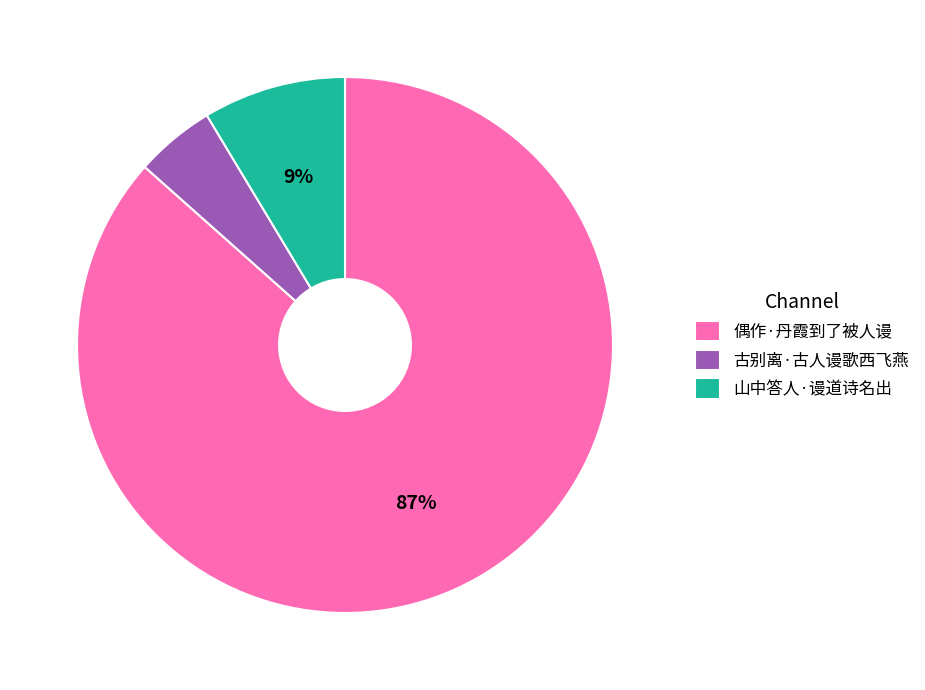

Do 偶作·丹霞到了被人谩 and 古别离·古人谩歌西飞燕 together represent more than half of the pie?

Yes